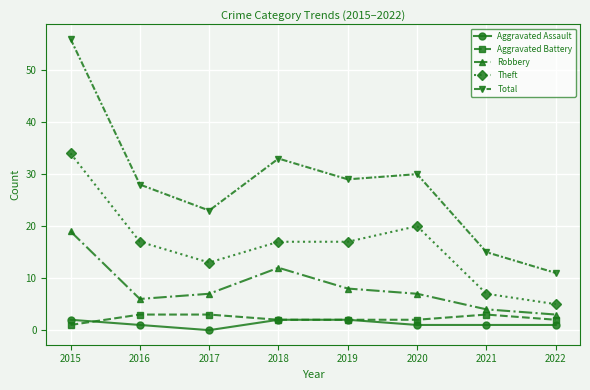

What are all the series names shown in the legend?

Aggravated Assault, Aggravated Battery, Robbery, Theft, Total